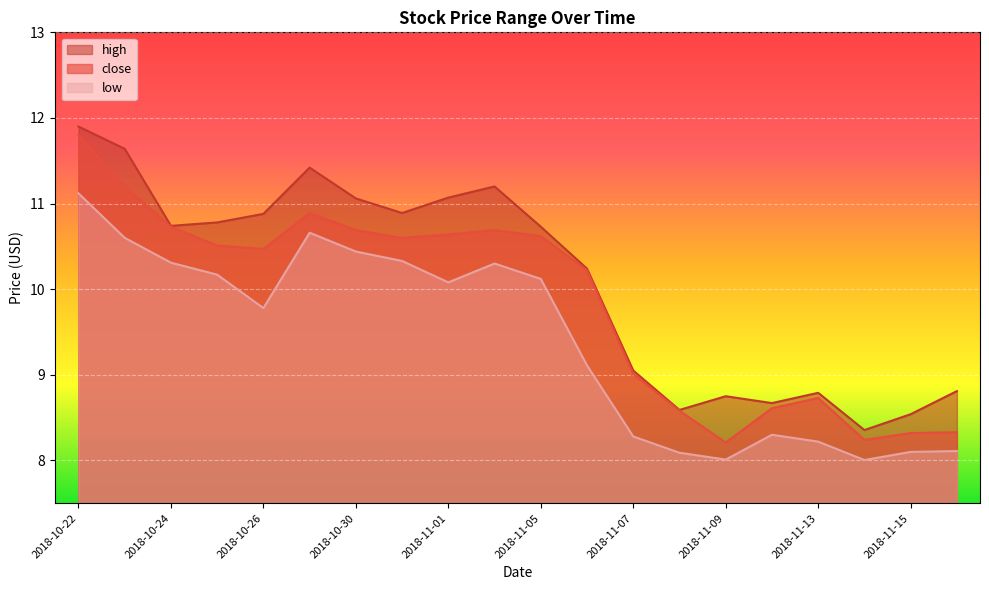

Reading left to right, transcribe all the data shown in this chart.

high: 11.9	11.6	10.7	10.8	10.9	11.4	11.1	10.9	11.1	11.2	10.7	10.2	9.1	8.6	8.8	8.7	8.8	8.4	8.5	8.8
close: 11.8	11.2	10.7	10.5	10.5	10.9	10.7	10.6	10.6	10.7	10.6	10.2	9.0	8.6	8.2	8.6	8.7	8.2	8.3	8.3
low: 11.1	10.6	10.3	10.2	9.8	10.7	10.4	10.3	10.1	10.3	10.1	9.1	8.3	8.1	8.0	8.3	8.2	8.0	8.1	8.1